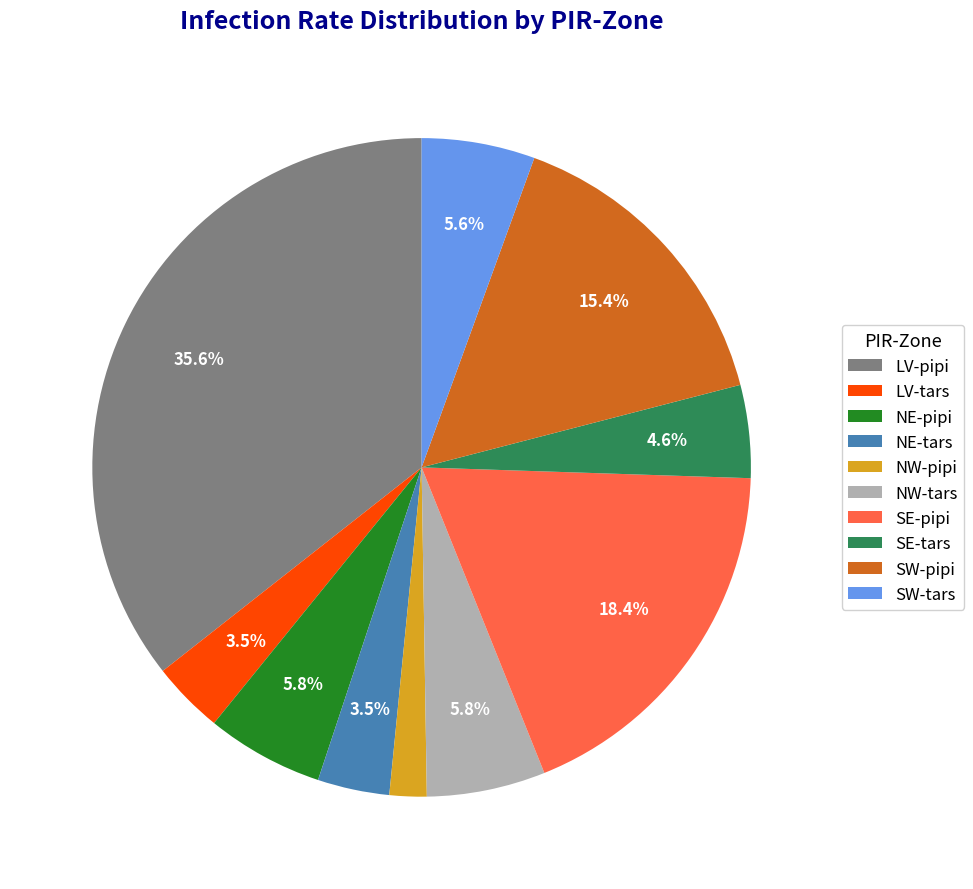

Does LV-pipi account for over 50% of the chart?

No